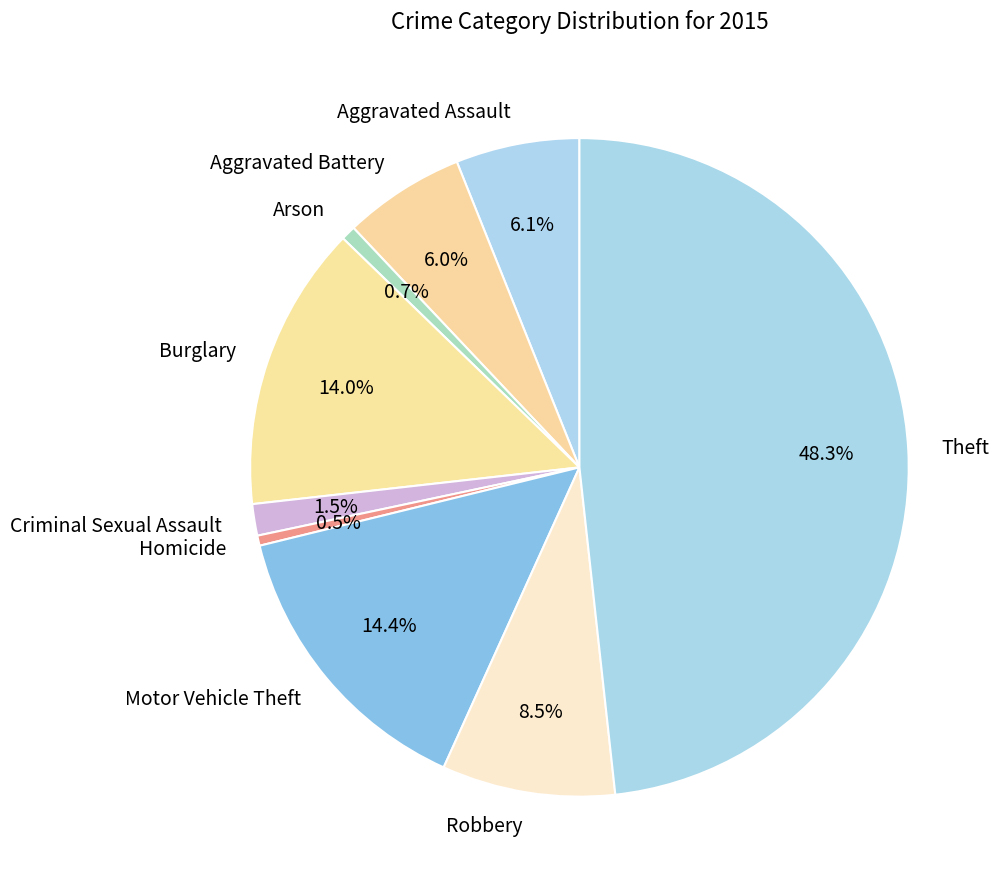

To the nearest percent, what is the difference between the Aggravated Assault and Motor Vehicle Theft slice percentages?

8%